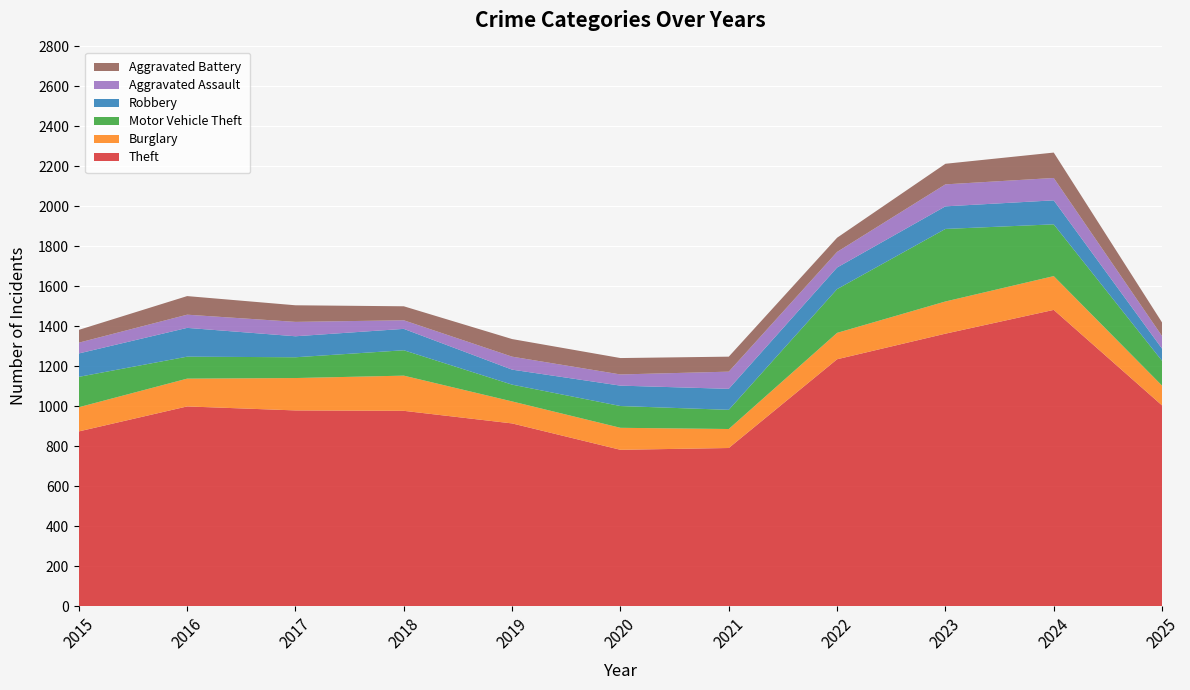

Reading left to right, transcribe all the data shown in this chart.

Theft: 874	999	979	977	914	782	791	1235	1363	1482	1004
Burglary: 121	139	162	176	110	110	95	132	161	169	99
Motor Vehicle Theft: 152	110	104	127	84	109	96	219	363	259	124
Robbery: 117	144	105	107	75	102	105	108	113	120	61
Aggravated Assault: 54	66	72	43	65	56	86	78	110	112	63
Aggravated Battery: 64	93	83	70	88	82	75	71	103	127	68